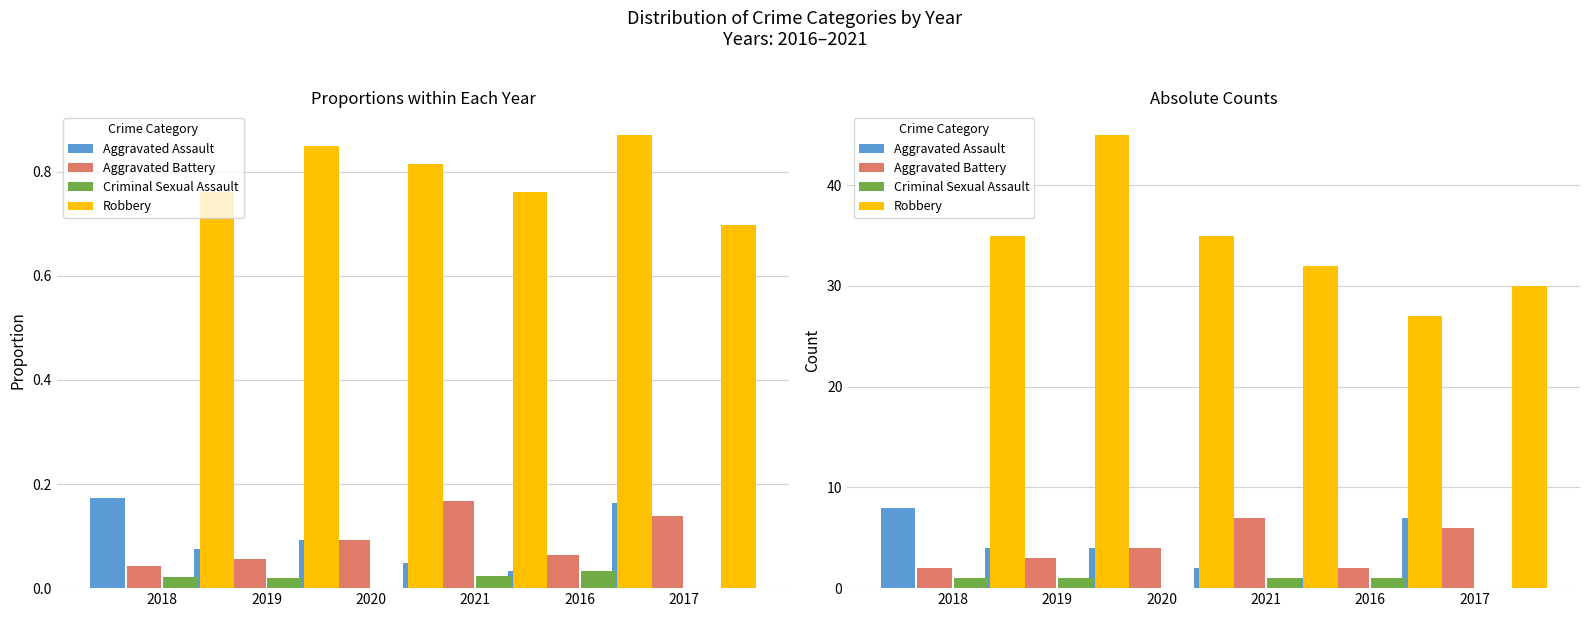

What position from the left is 2019?

2